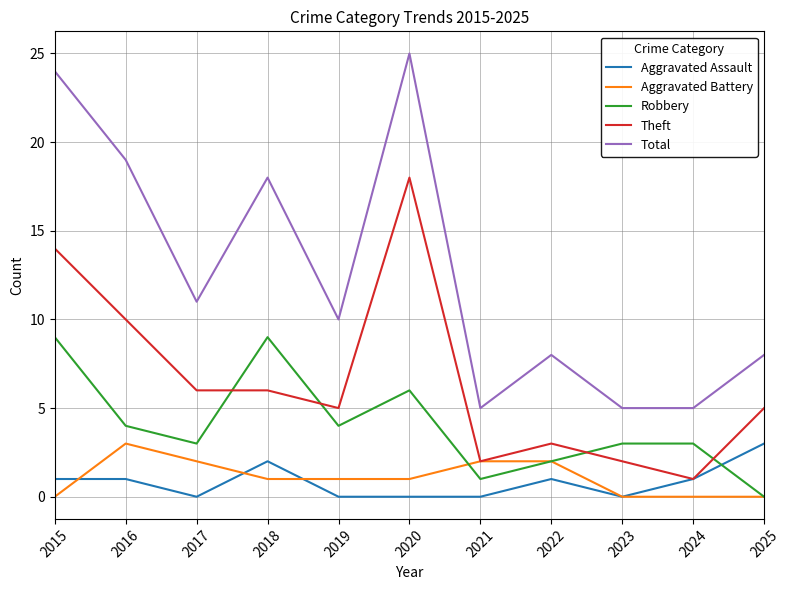

The value of Aggravated Battery at 2023 is 2. True or false?

False